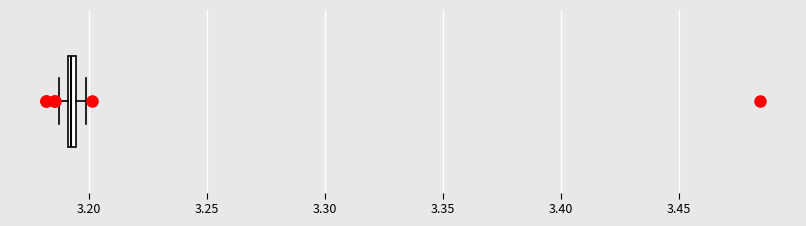

Where is the left edge of the box on the x-axis? The values are not printed on the chart, so give them approximately, as read against the axis.

3.190